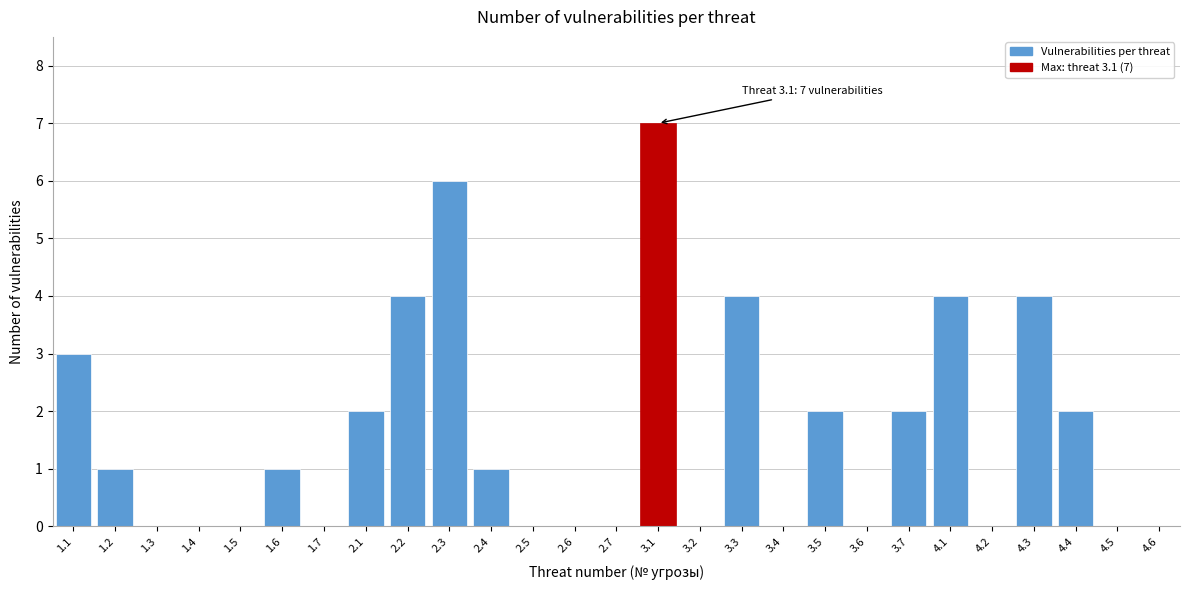

Reading left to right, what are all the values shown in this chart?

1.1=3	1.2=1	1.3=0	1.4=0	1.5=0	1.6=1	1.7=0	2.1=2	2.2=4	2.3=6	2.4=1	2.5=0	2.6=0	2.7=0	3.1=7	3.2=0	3.3=4	3.4=0	3.5=2	3.6=0	3.7=2	4.1=4	4.2=0	4.3=4	4.4=2	4.5=0	4.6=0